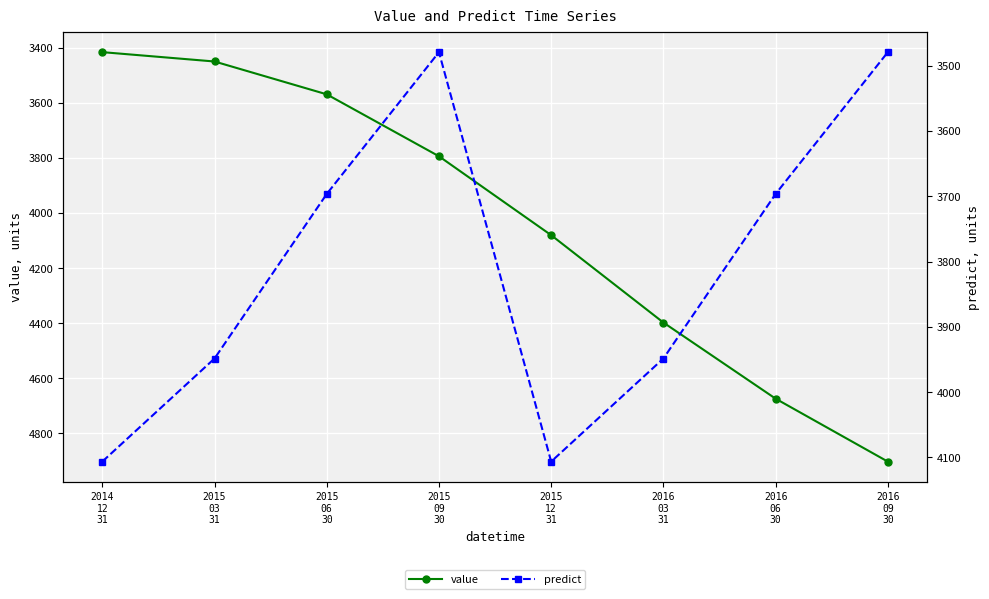

At which label is predict closest to 3792?

2015
06
30